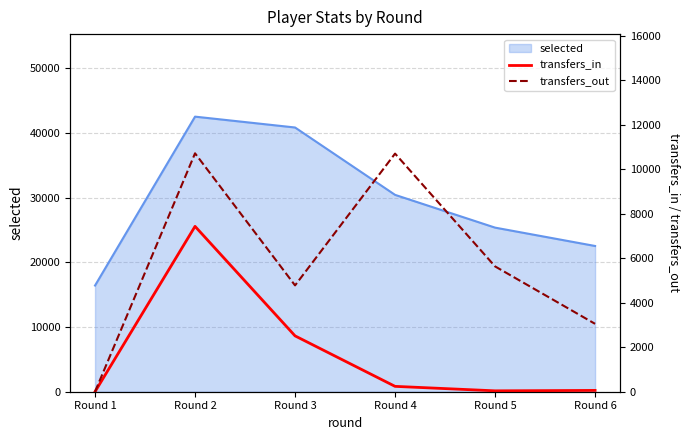

What is the difference between the second highest and second lowest values in the transfers_out series?

7651